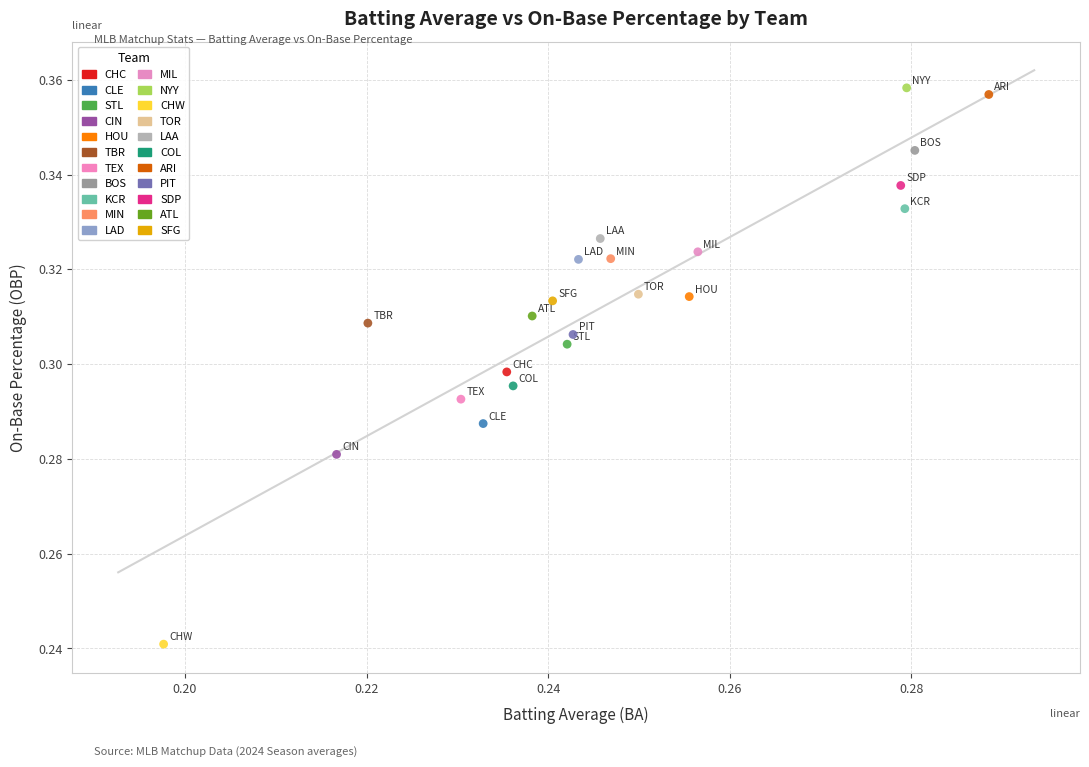

Which series contains the highest Y value?

NYY